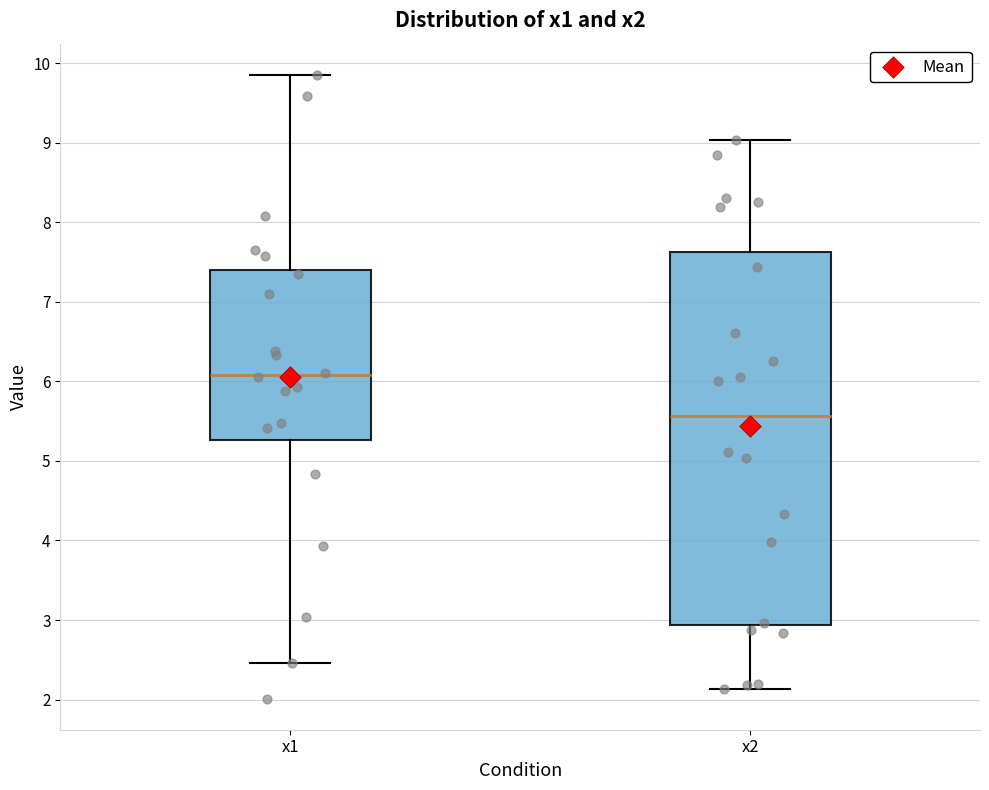

Which box is the tallest, from its lower edge to its upper edge?

x2